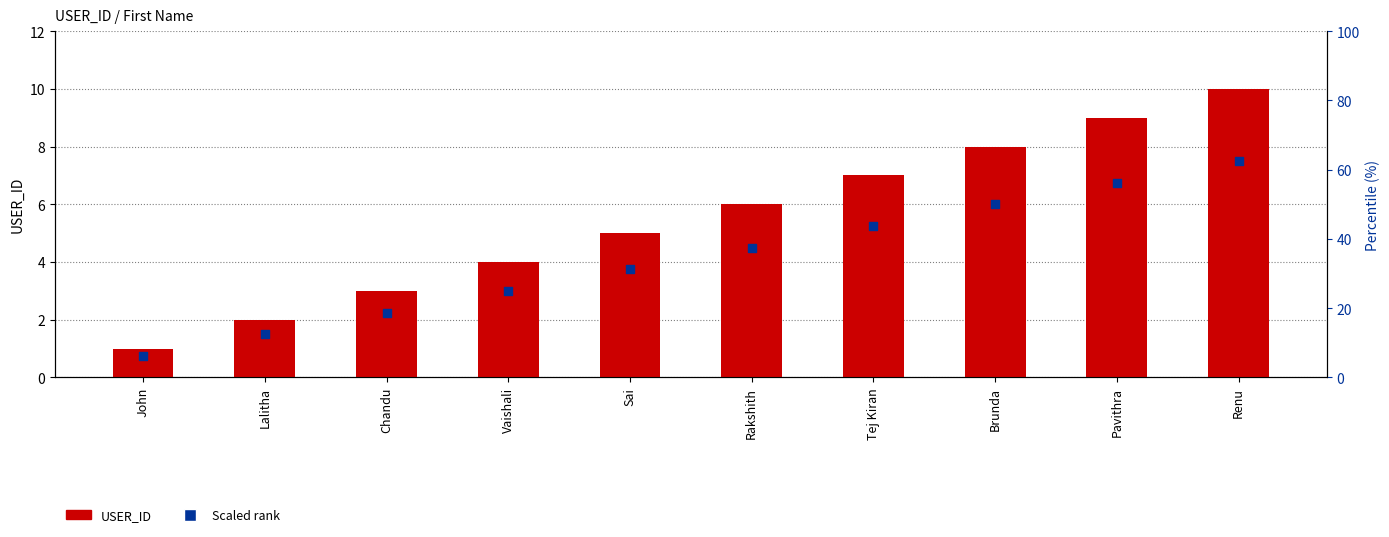

Which series has the largest total across all categories?

USER_ID